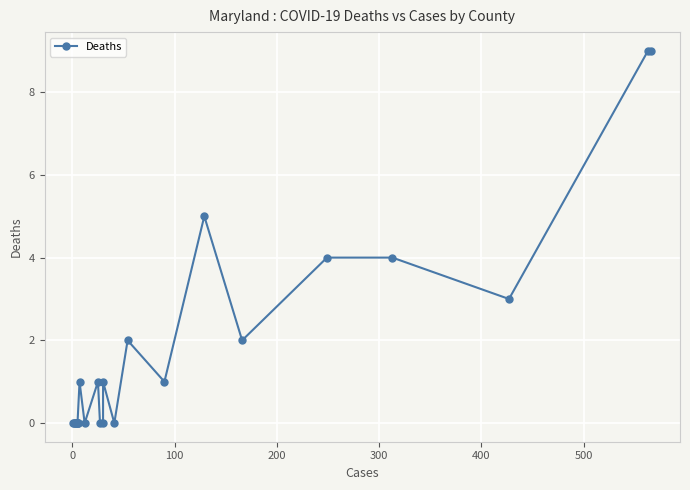

True or false: there are more than 2 points higher than both neighbors.

True